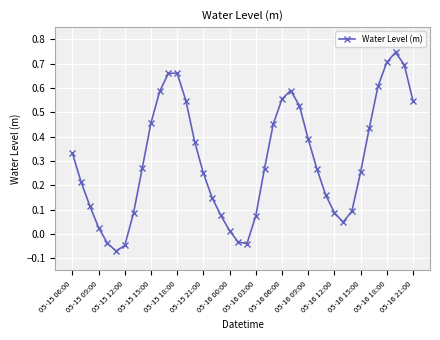

True or false: there are more than 0 points higher than both neighbors.

True